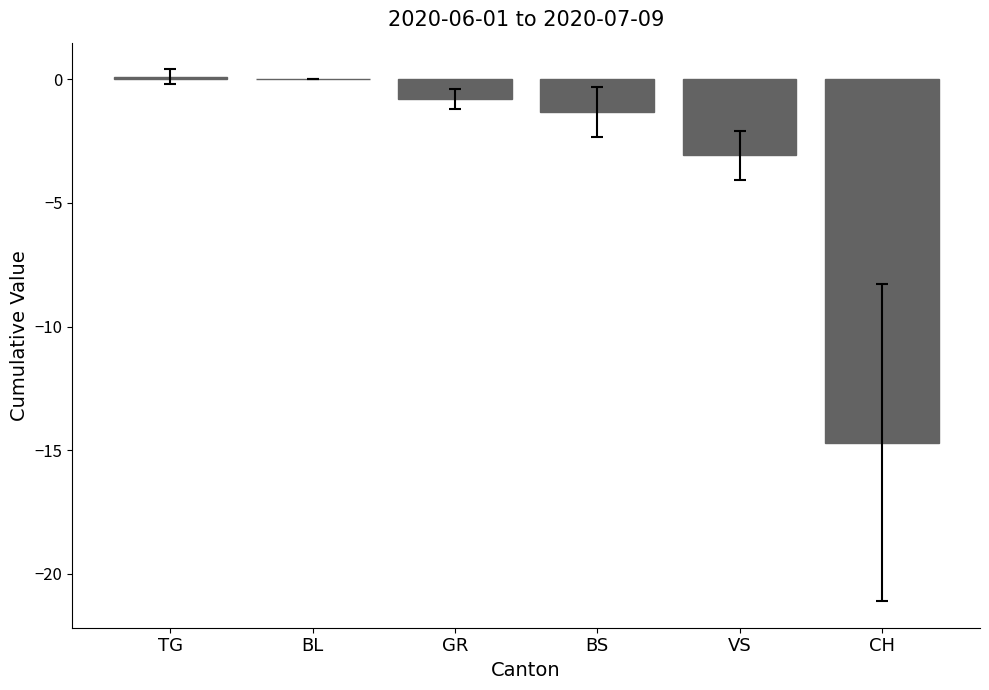

What is the sum of the values at BL and VS?

-3.1